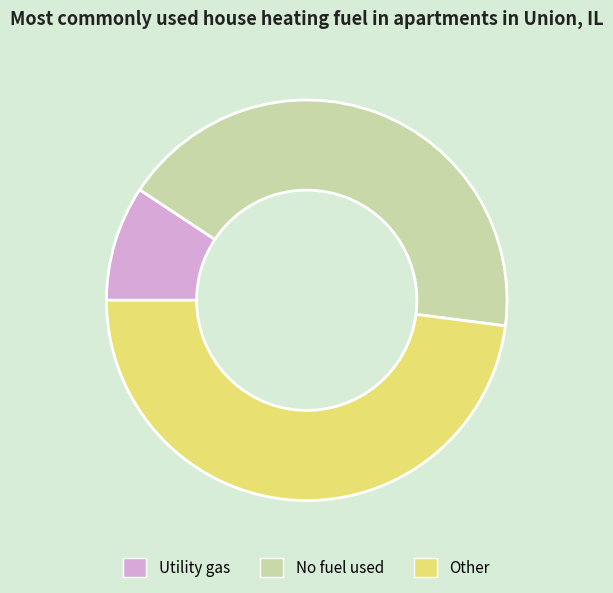

The Utility gas slice represents 21% of the pie. True or false?

False